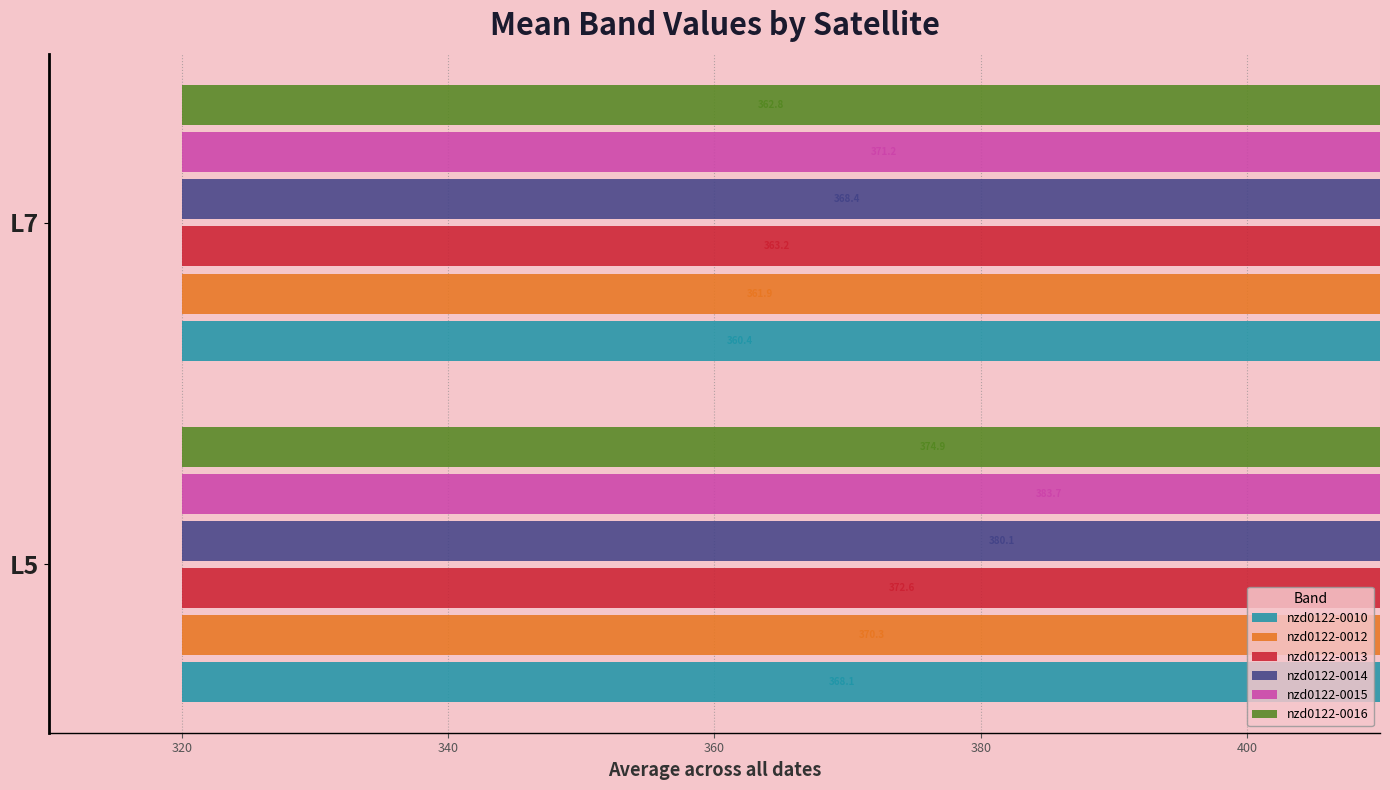

List the series in order of their peak value, lowest first.

nzd0122-0010, nzd0122-0012, nzd0122-0013, nzd0122-0016, nzd0122-0014, nzd0122-0015